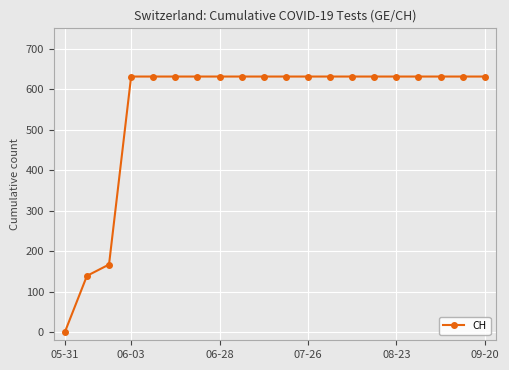

Reading right to left, extract all data points from this chart.

631	631	631	631	631	631	631	631	631	631	631	631	631	631	631	631	631	167	139	0